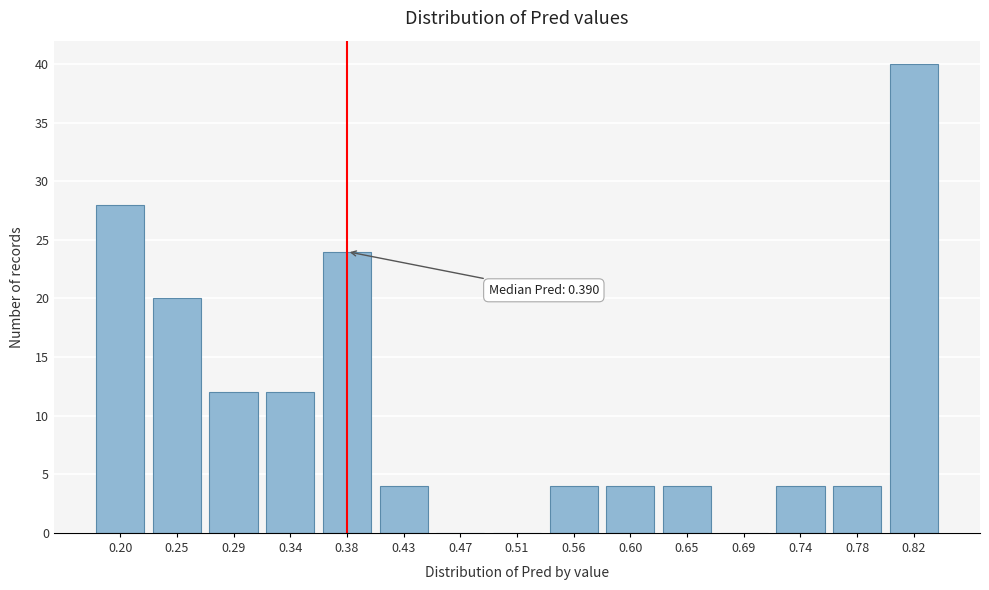

Reading left to right, list all the values displayed in this chart.

0.20=28	0.25=20	0.29=12	0.34=12	0.38=24	0.43=4	0.47=0	0.51=0	0.56=4	0.60=4	0.65=4	0.69=0	0.74=4	0.78=4	0.82=40